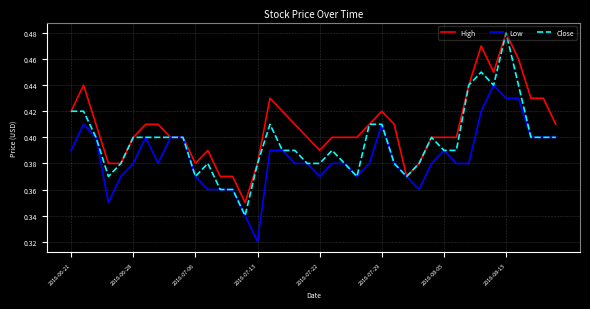

Which series has the largest total across all categories?

High